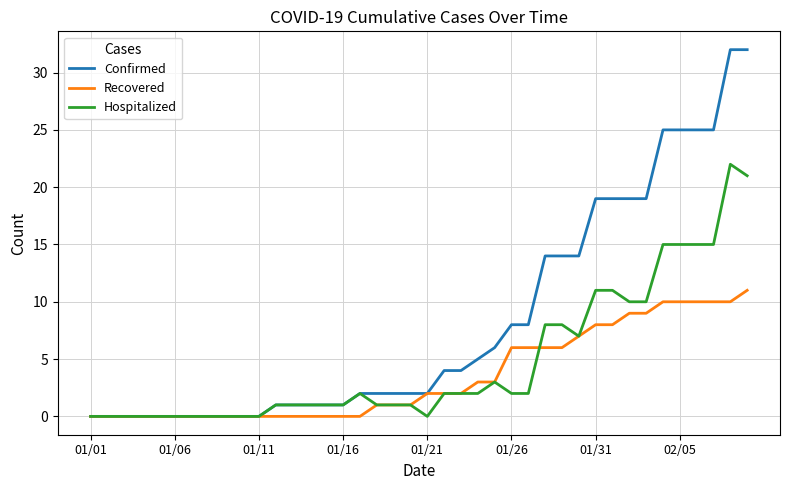

Which series has the largest total across all categories?

Confirmed